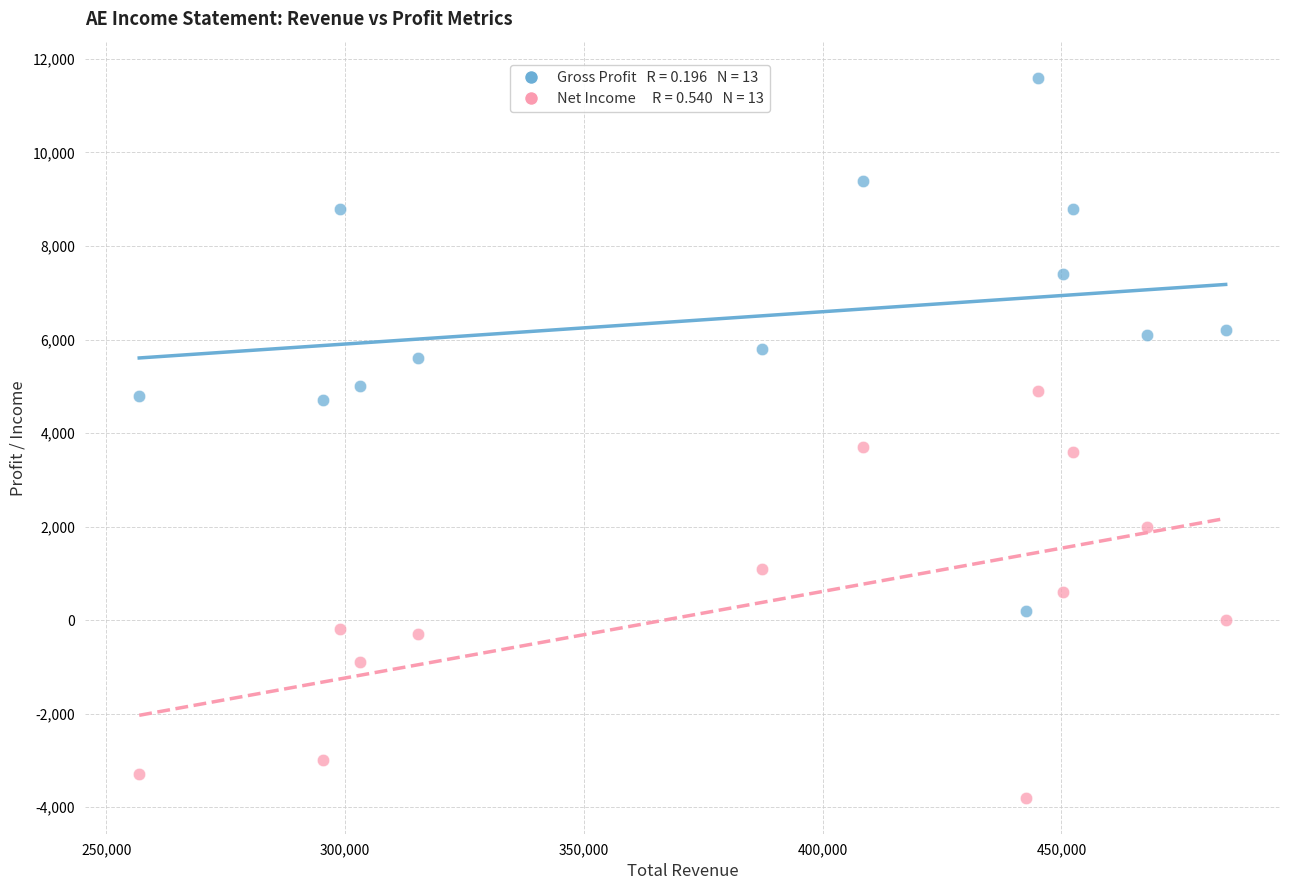

Across all data points, what is the range of X values (max minus min)?

227500